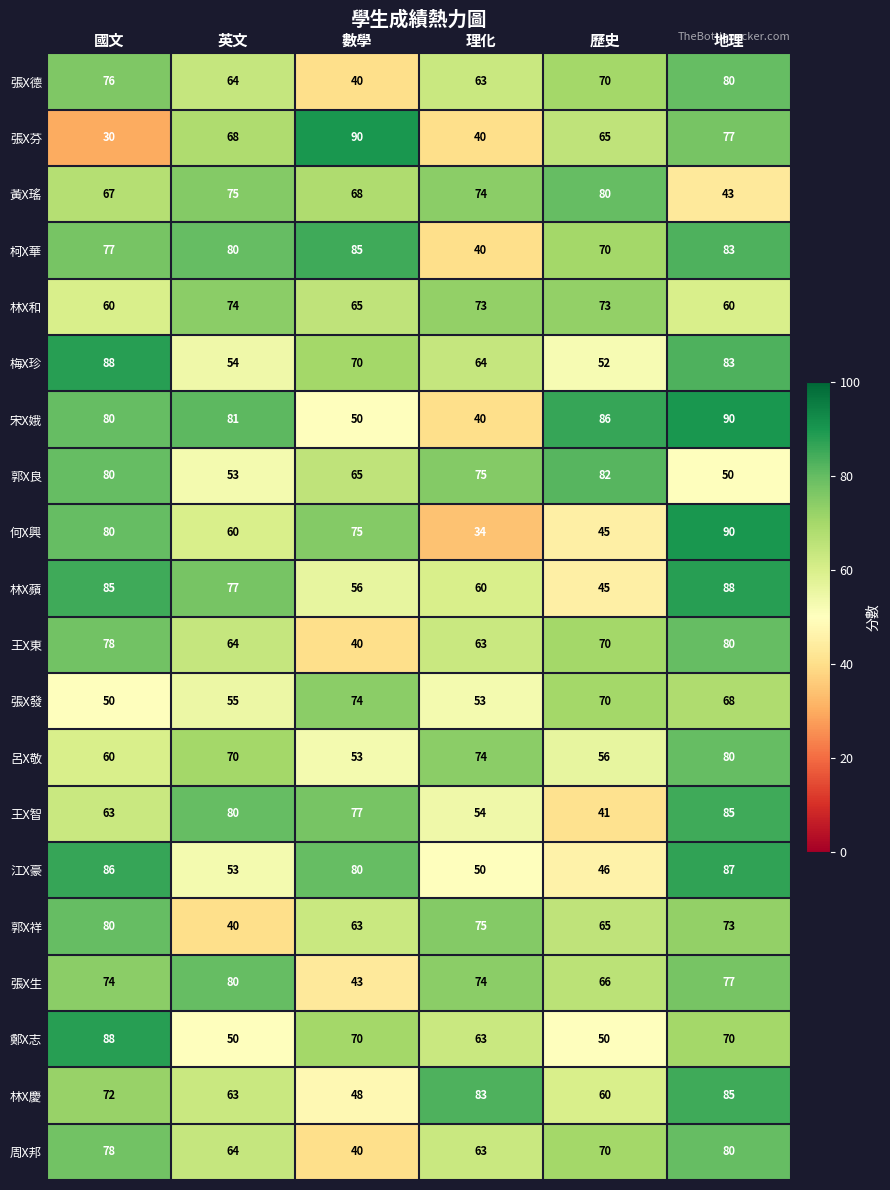

Which series has the widest spread of values?

張X芬